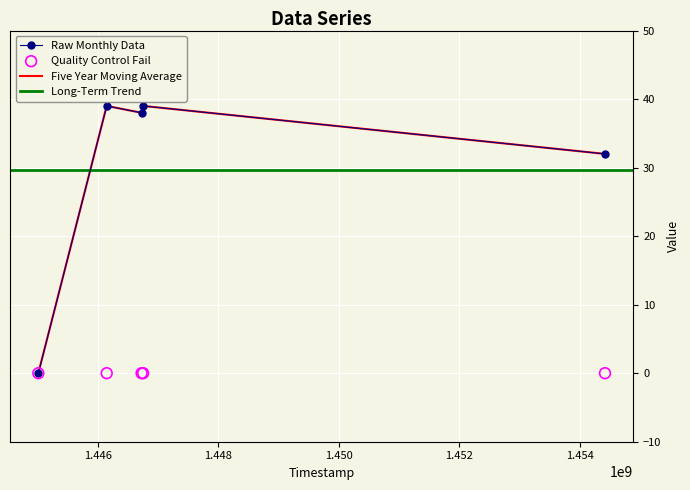

What is the change in value from 1446728935 to 1454422156?

-6